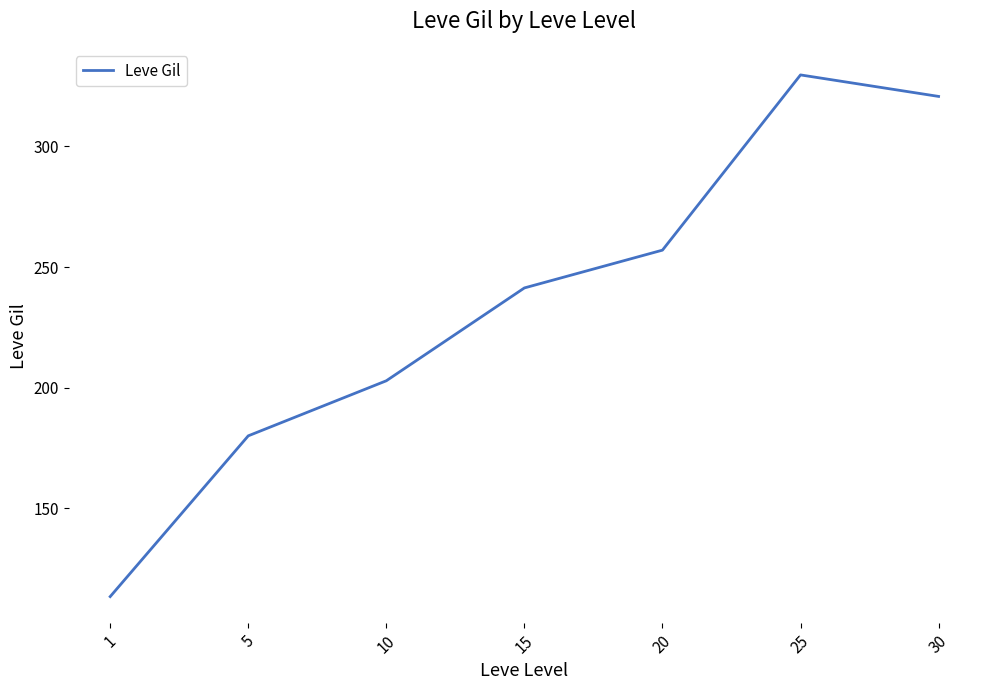

What is the difference between the second highest and minimum values?

207.4